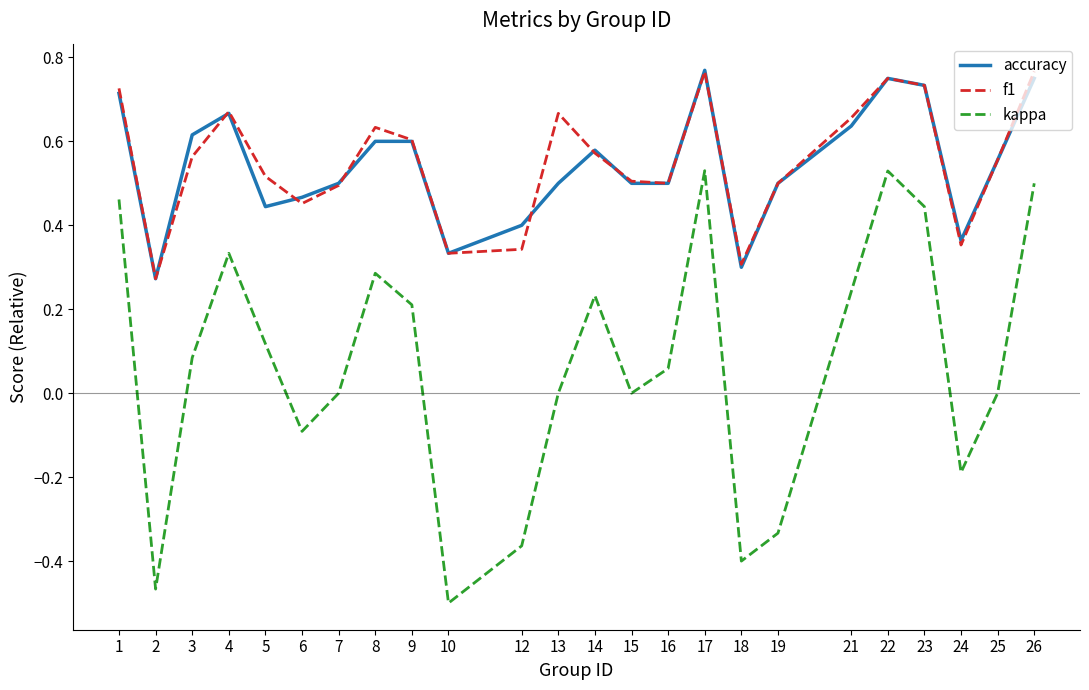

Which category has the lowest value in the kappa series?

10